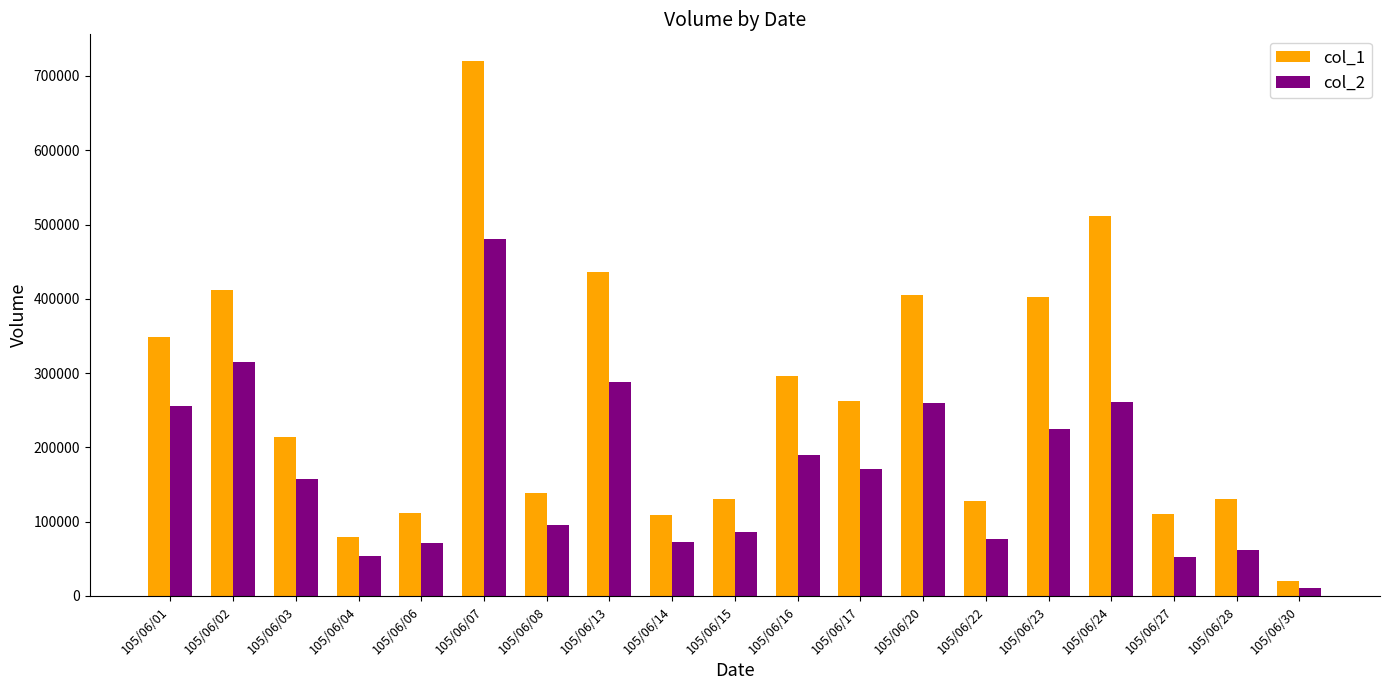

What is the difference between the maximum and minimum values in the col_2 series?

470600